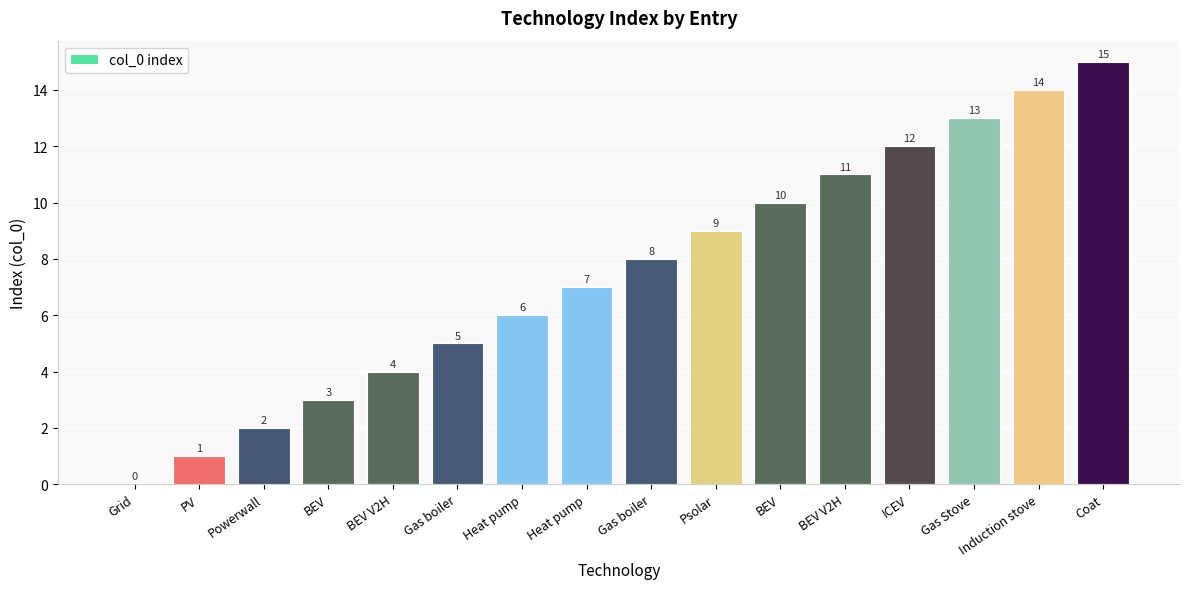

At which label does the data first exceed 8?

Psolar